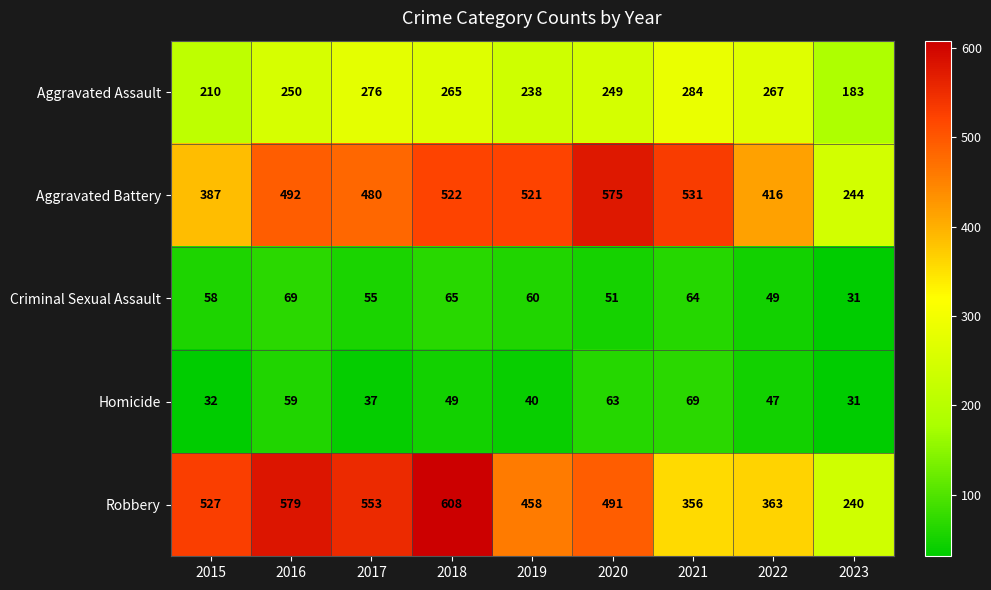

What is the average value of the Aggravated Battery series?

463